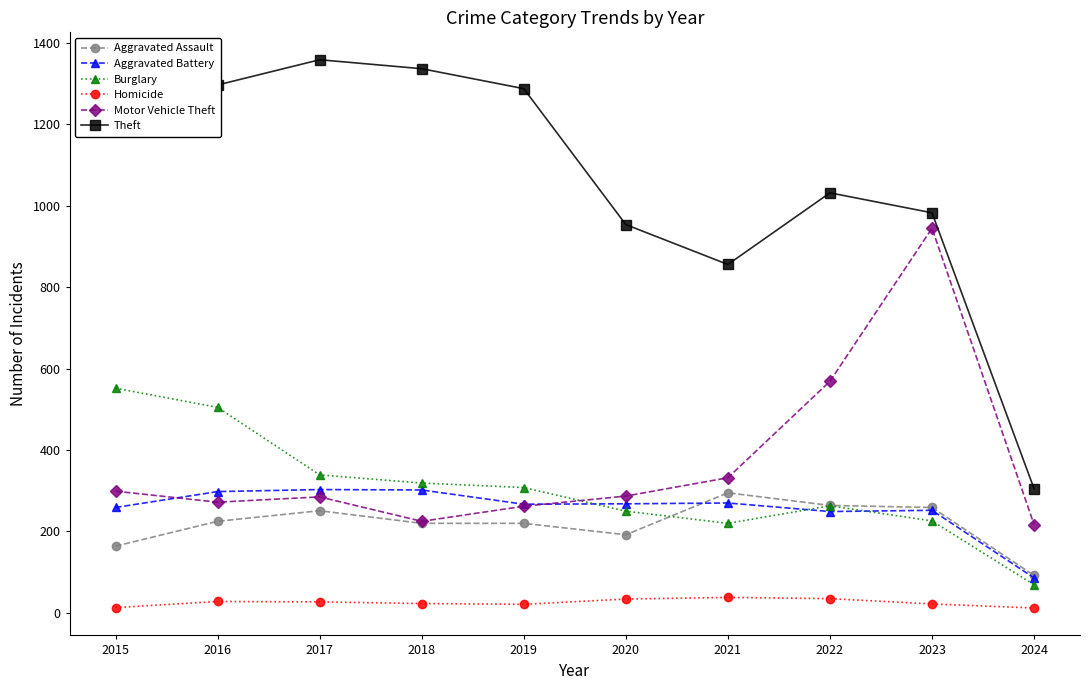

Is it true that Aggravated Assault equals 138 at 2024?

False